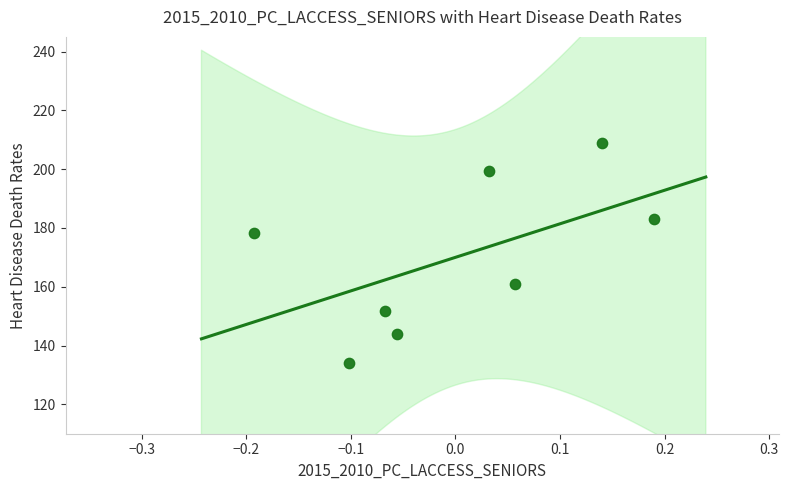

What Y value in the scatter plot is closest to 171?

178.1